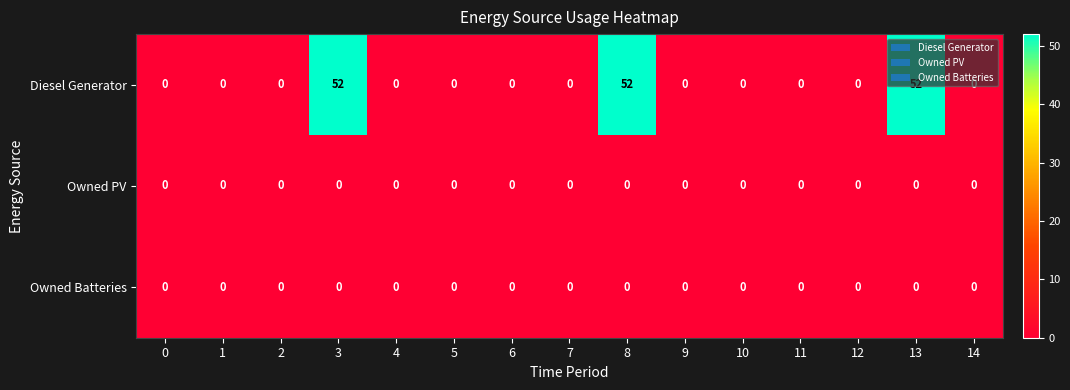

What is the greatest value displayed?

52